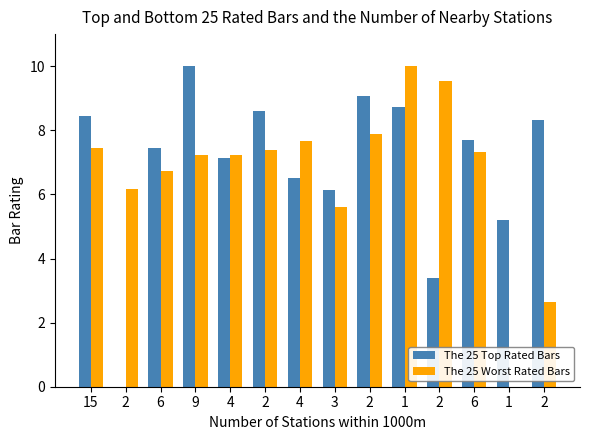

What is the difference between the second highest and second lowest values in the The 25 Top Rated Bars series?

5.7